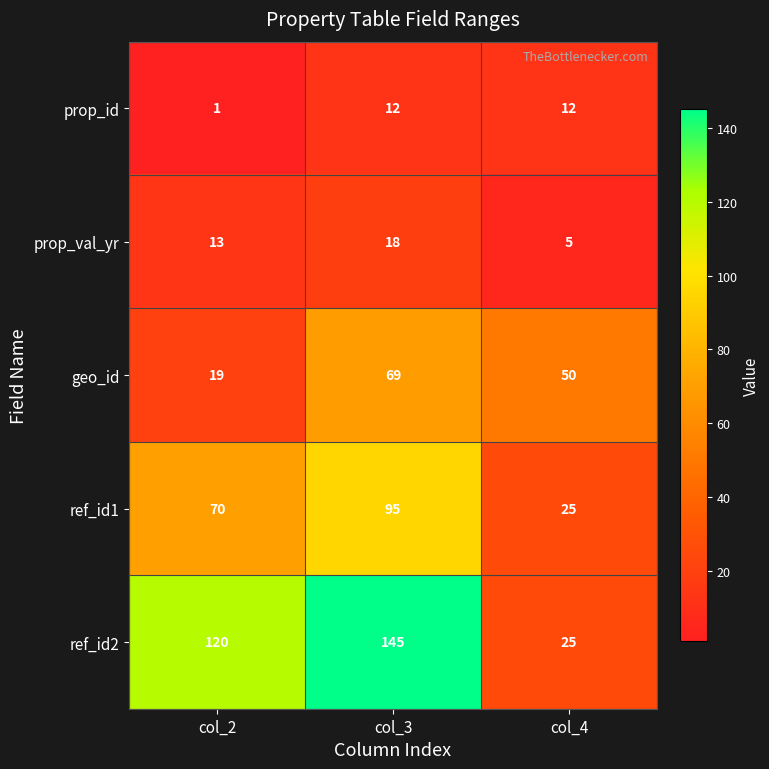

Count the number of categories in the chart.

3